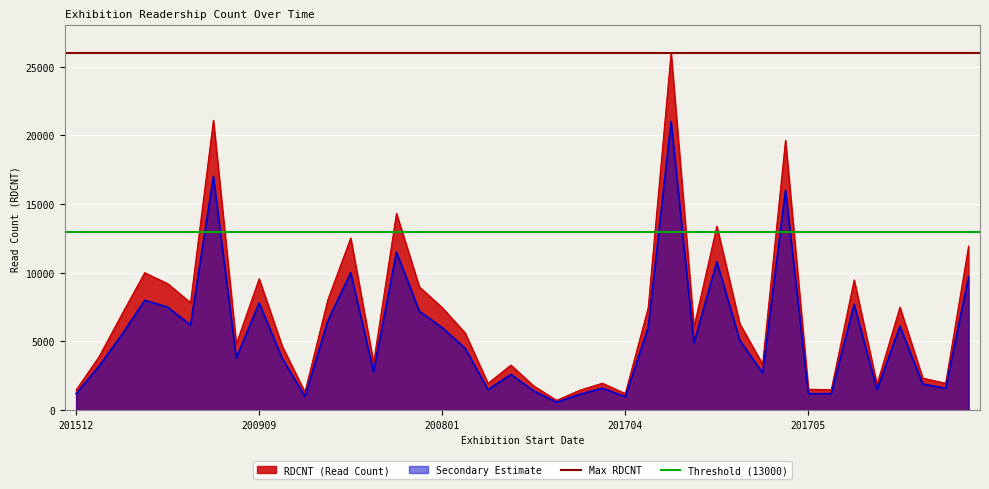

The value of Secondary Estimate at 200801 is 2359. True or false?

False